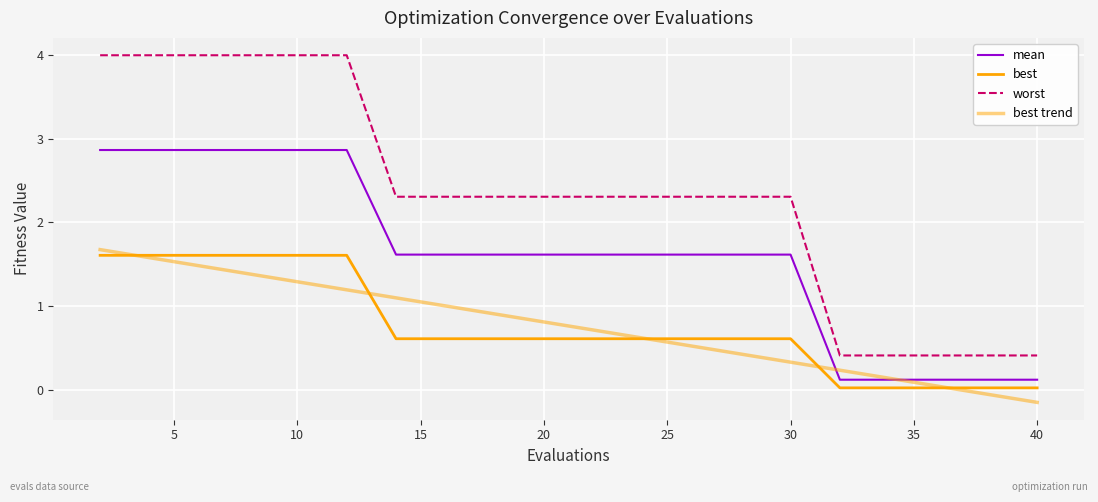

True or false: worst and best cross at least once.

False